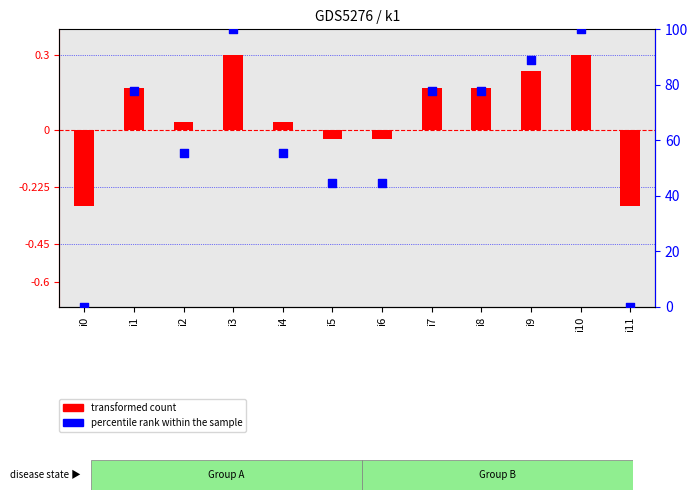

What are all the series names shown in the legend?

transformed count, percentile rank within the sample